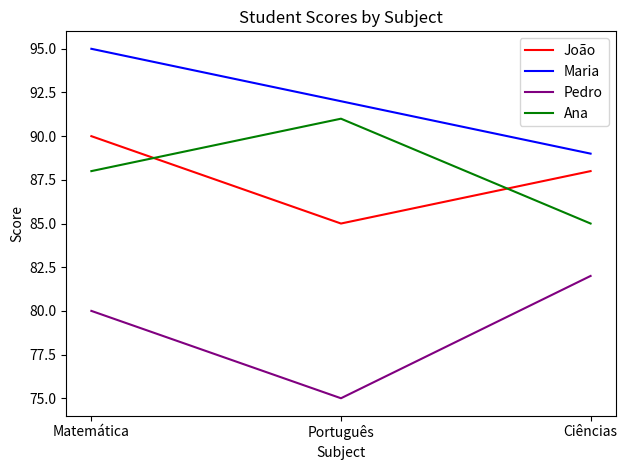

What value does the Maria series have at Matemática?

95